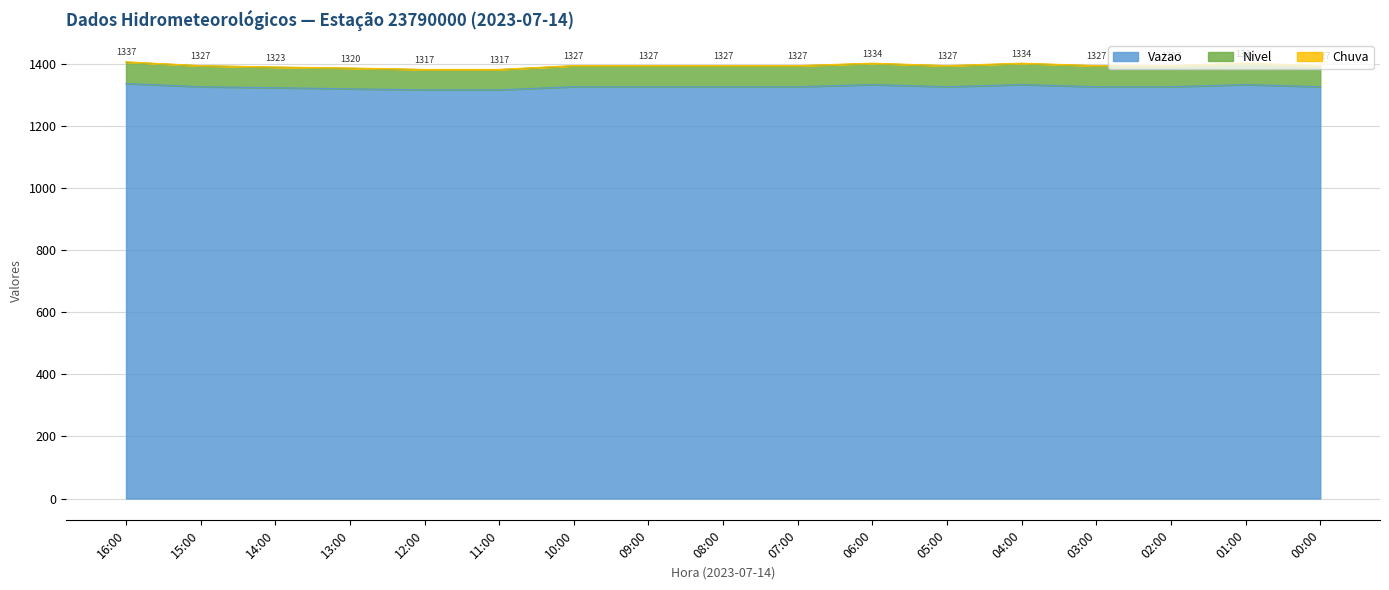

The Nivel series shows 2148.8 at 12:00. True or false?

False